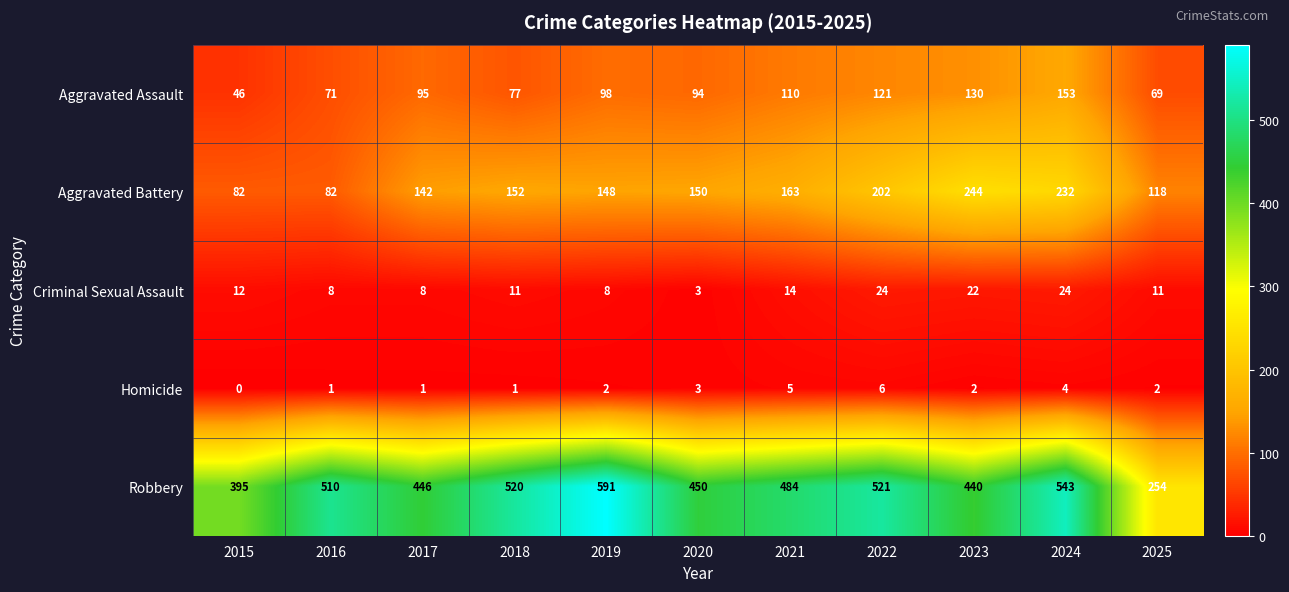

List the series in order of their peak value, lowest first.

Homicide, Criminal Sexual Assault, Aggravated Assault, Aggravated Battery, Robbery